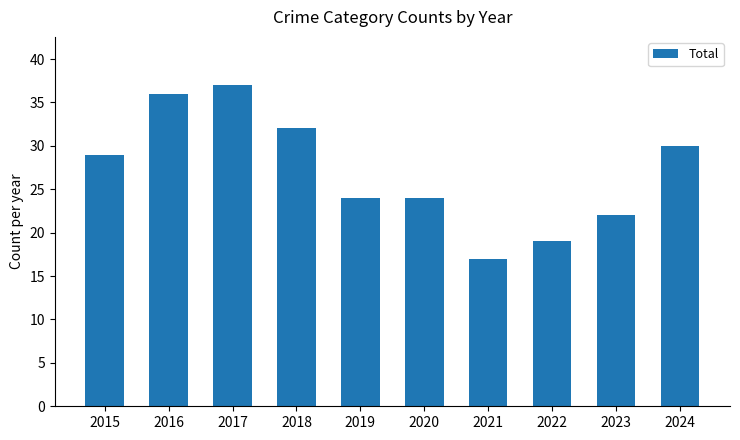

Where is the data nearest to the value 27?

2015